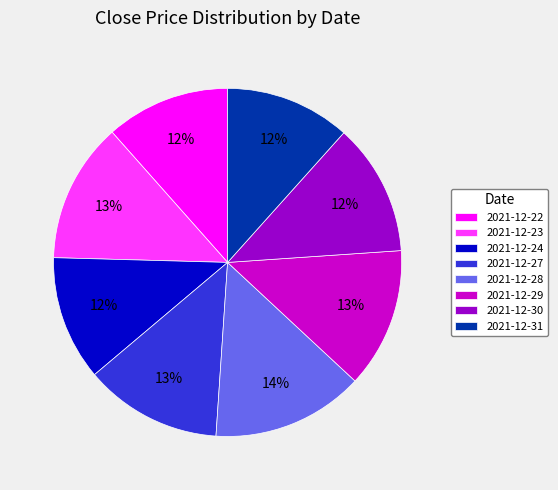

How many segments does this pie chart have?

8